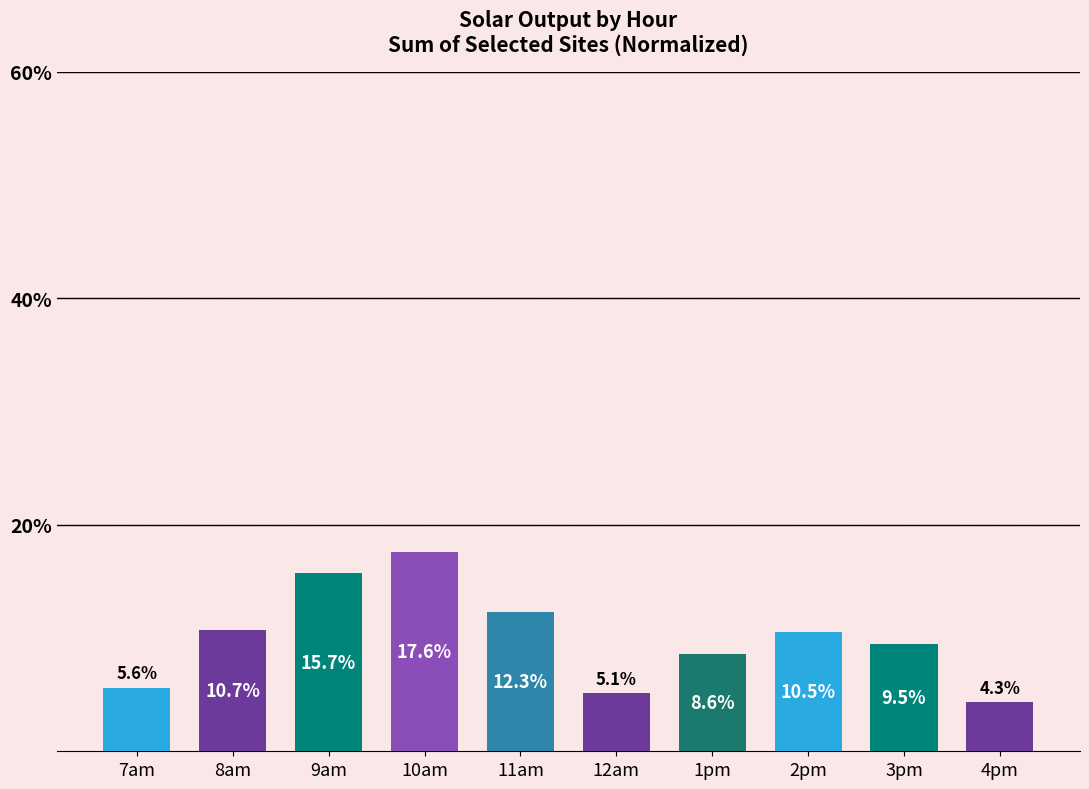

Read the value at 8am.

10.7